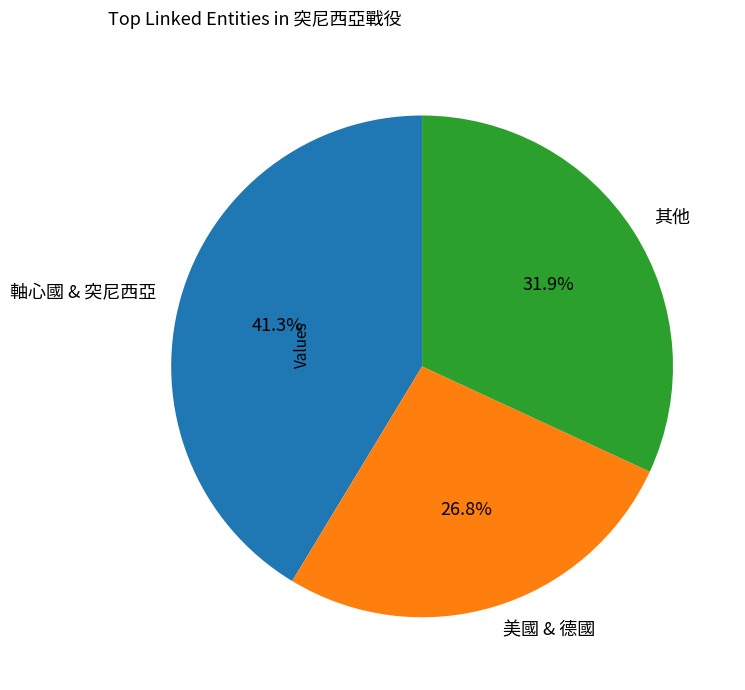

Which slice is the smallest?

美國 & 德國